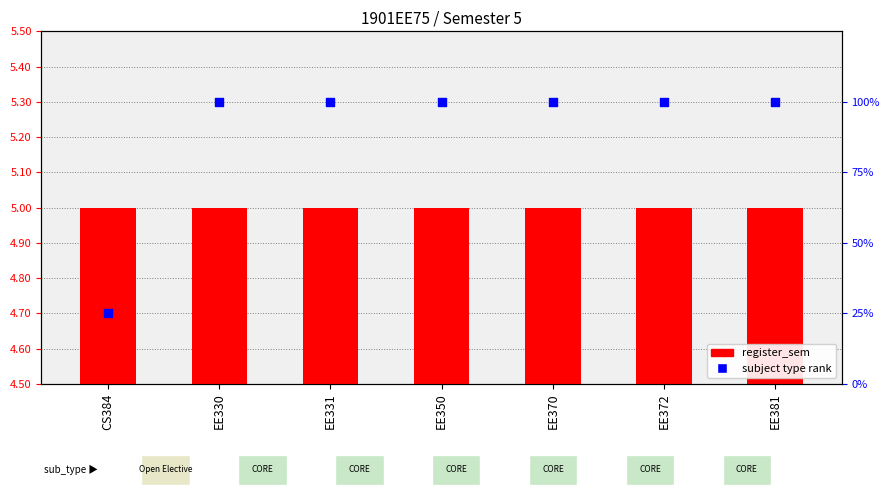

What is the total value across all series at EE331?

105